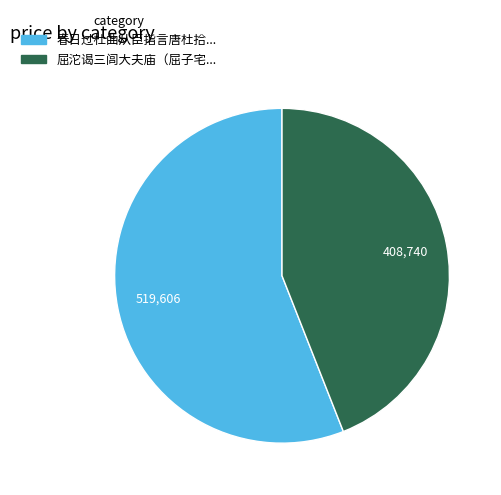

Does any single category account for the majority?

Yes